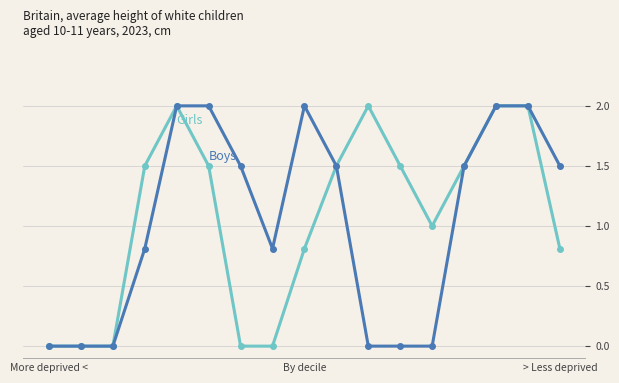

What is the maximum value shown in the chart?

2.0